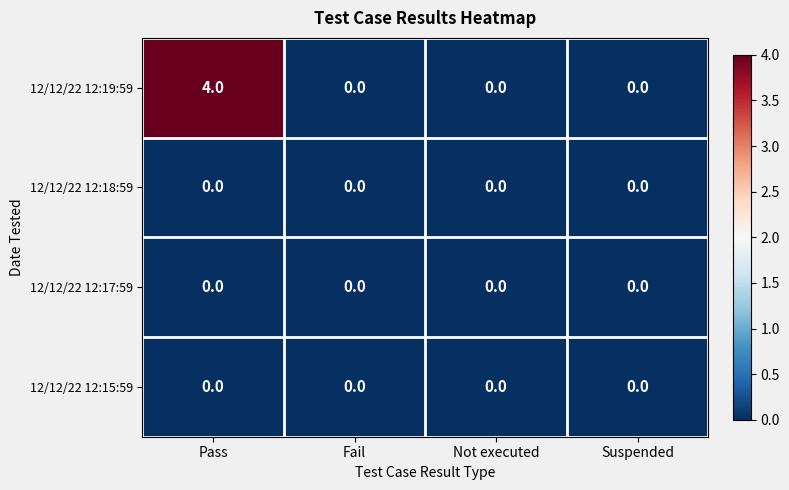

Which series has the largest total across all categories?

12/12/22 12:19:59